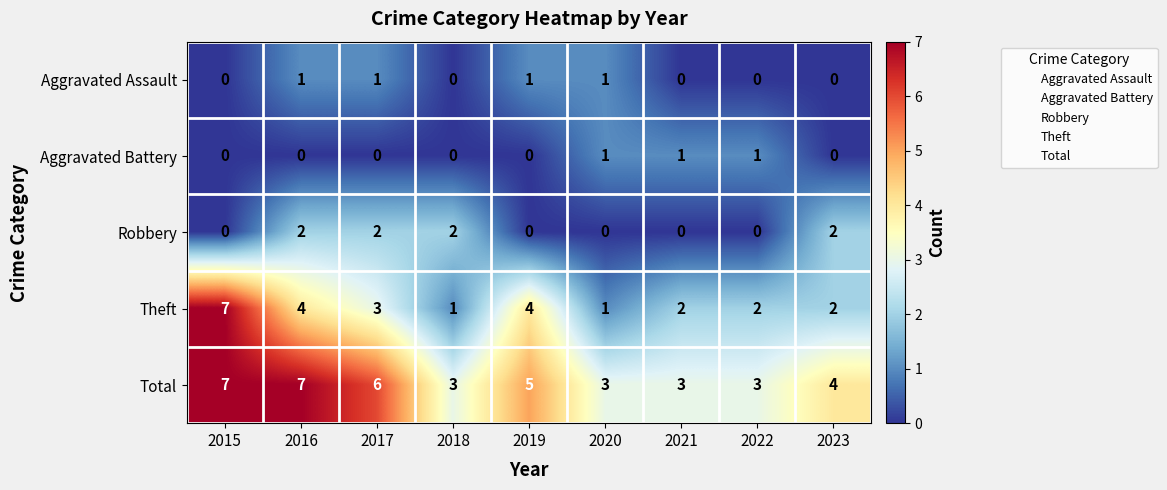

What is the maximum value shown in the chart?

7